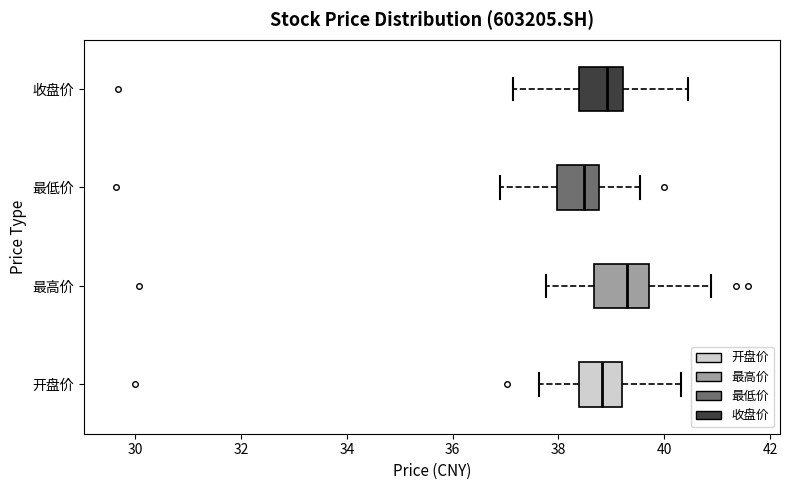

Which box is the widest, from its left edge to its right edge?

最高价